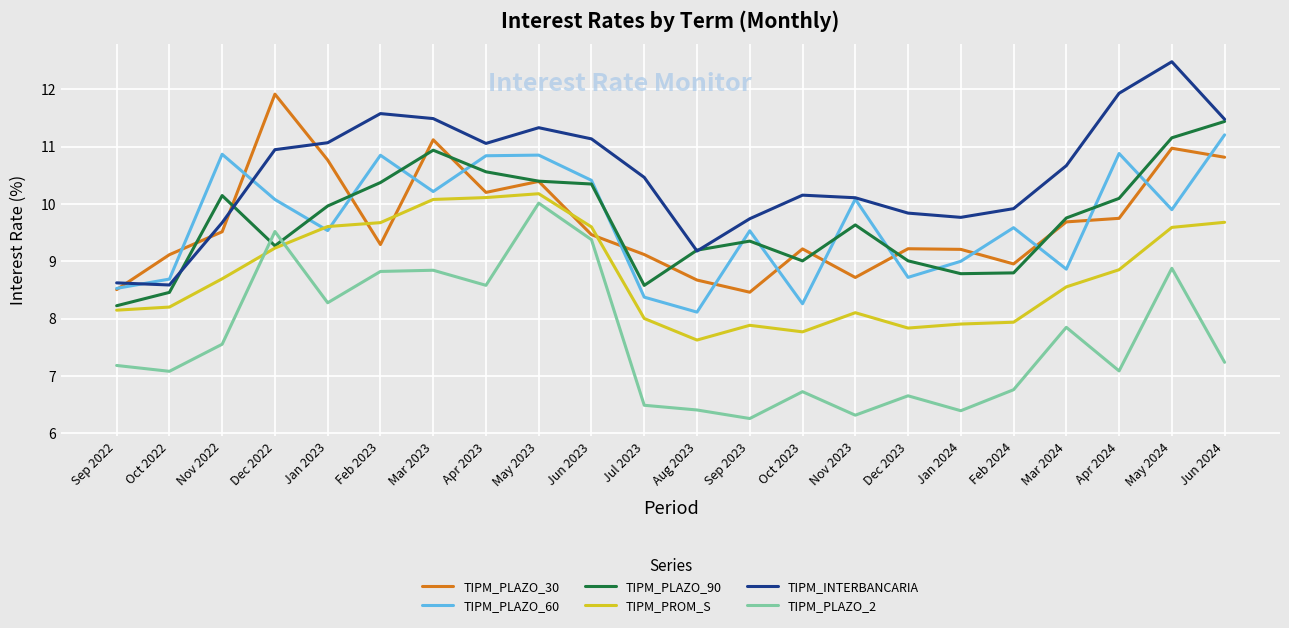

Which series has the largest total across all categories?

TIPM_INTERBANCARIA